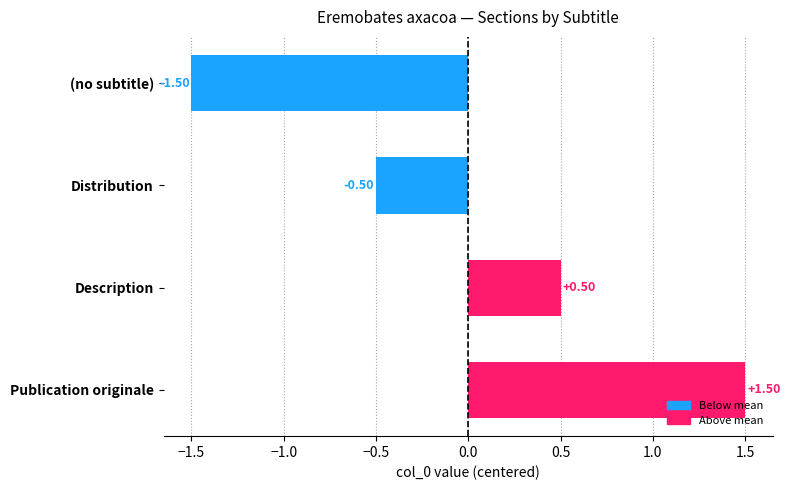

How many values are between 0 and 1?

1